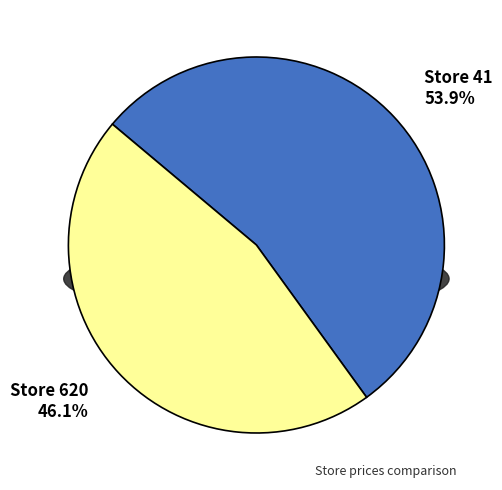

What percentage is the 620 slice, to the nearest percent?

46%